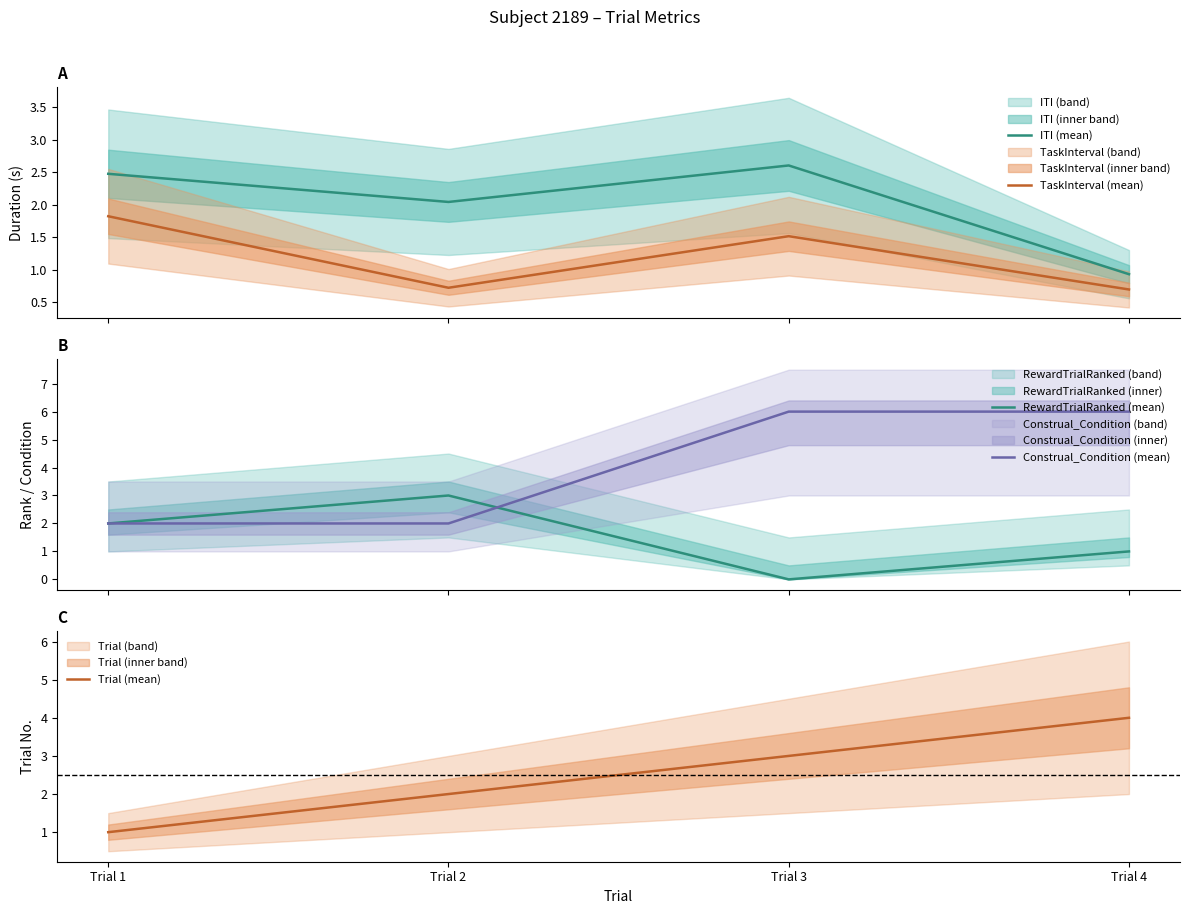

What is the spread (max minus min) of values at Trial 2?

2.3